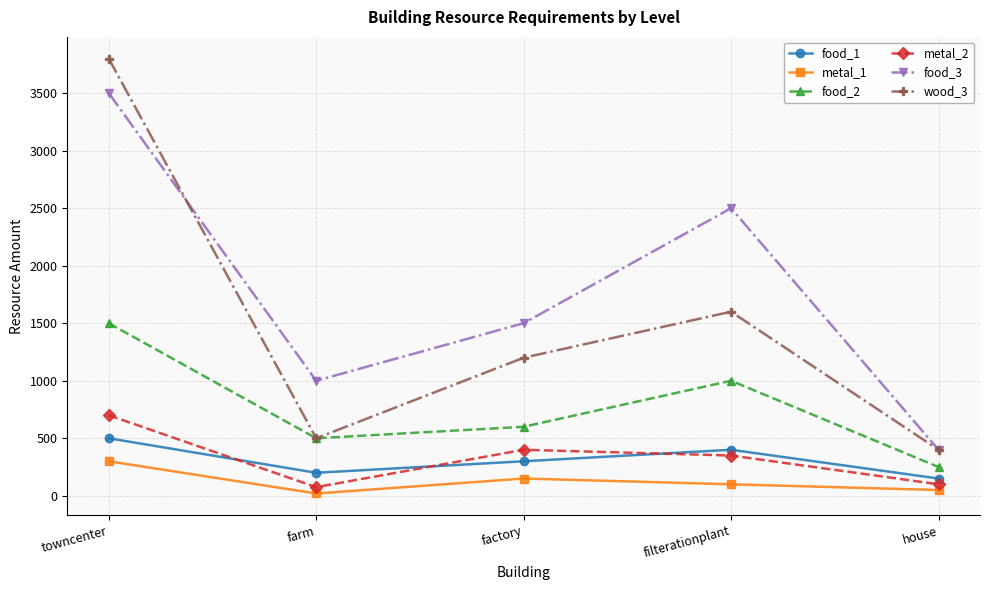

Count the number of categories in the chart.

5